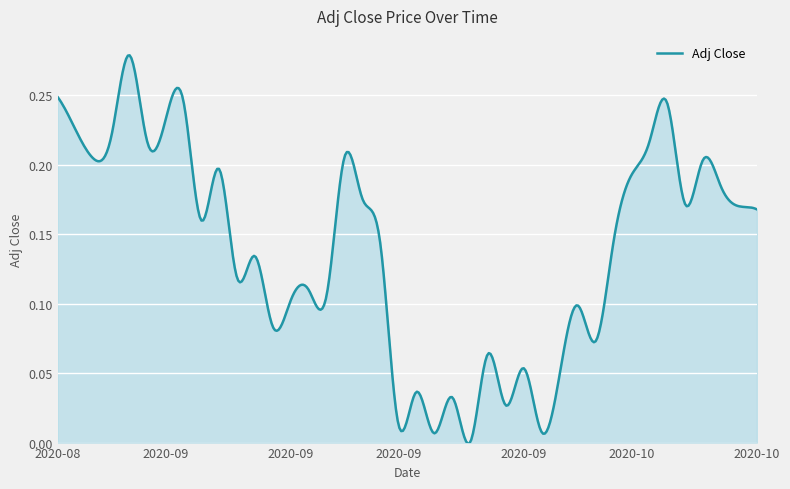

List the labels in order of value, largest first.

2020-08-28, 2020-08-24, 2020-09-02, 2020-10-12, 2020-09-01, 2020-08-25, 2020-08-27, 2020-10-09, 2020-08-31, 2020-09-16, 2020-08-26, 2020-10-14, 2020-09-04, 2020-10-08, 2020-10-15, 2020-09-17, 2020-10-13, 2020-10-16, 2020-10-19, 2020-09-03, 2020-10-07, 2020-09-18, 2020-09-09, 2020-09-08, 2020-09-14, 2020-09-15, 2020-09-11, 2020-10-05, 2020-09-10, 2020-10-06, 2020-09-28, 2020-09-30, 2020-10-02, 2020-09-22, 2020-09-24, 2020-09-29, 2020-09-21, 2020-10-01, 2020-09-23, 2020-09-25